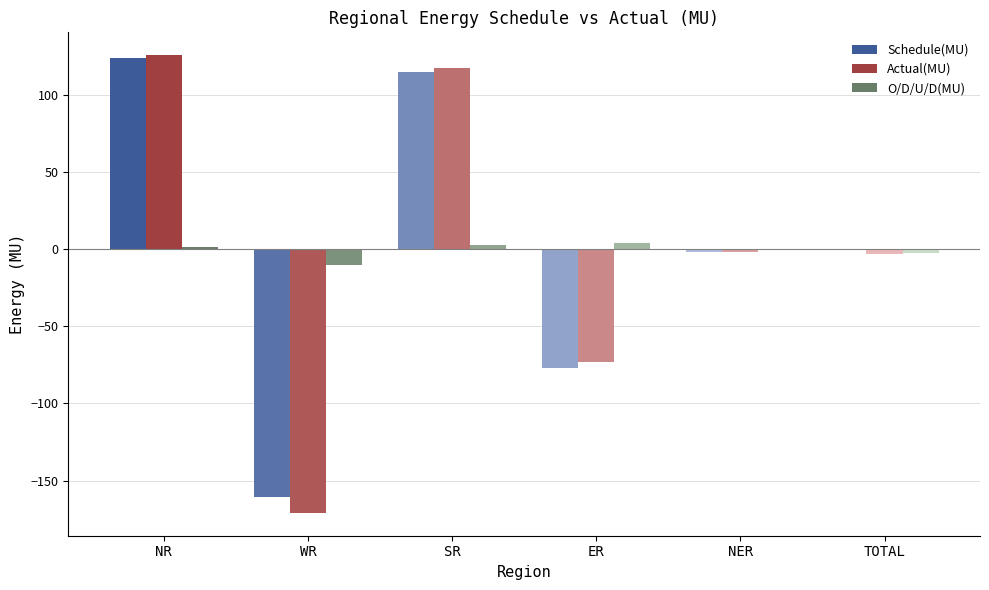

Is the value of Actual(MU) at NR greater than the value of Schedule(MU) at WR?

Yes